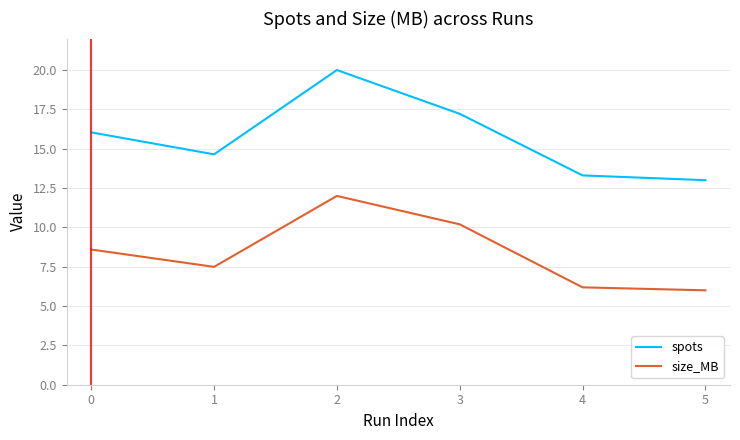

True or false: spots and size_MB cross at least once.

False